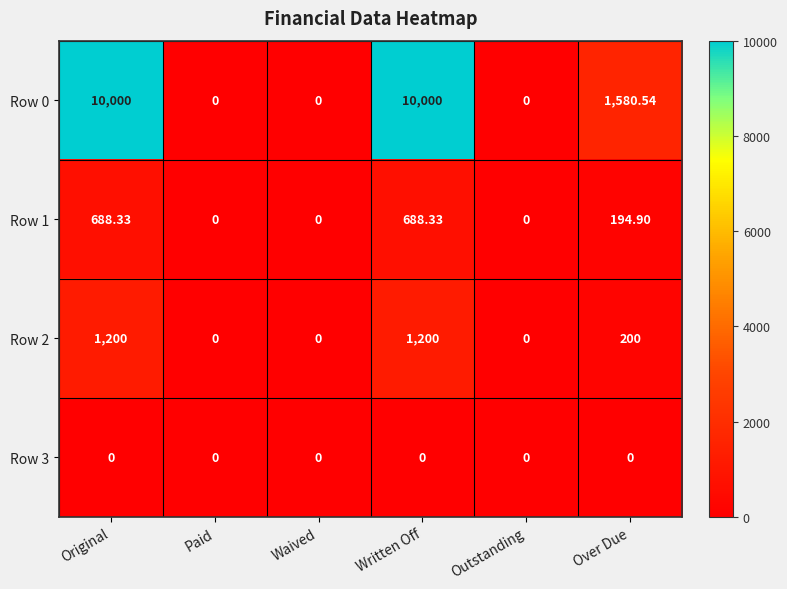

Is the value of Row 0 at Over Due greater than the value of Row 1 at Over Due?

Yes